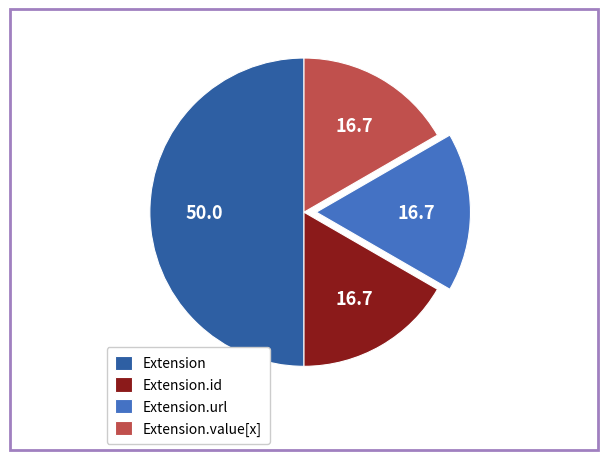

Does Extension.url account for over 50% of the chart?

No